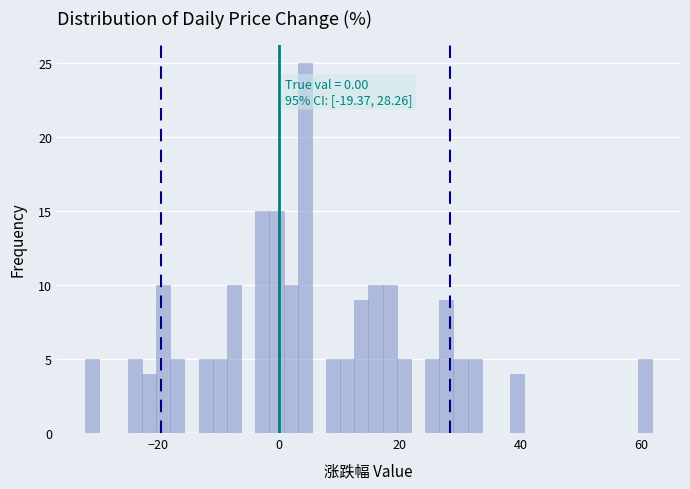

Read against the x-axis, roughly where is the centre of the tallest bar?

4